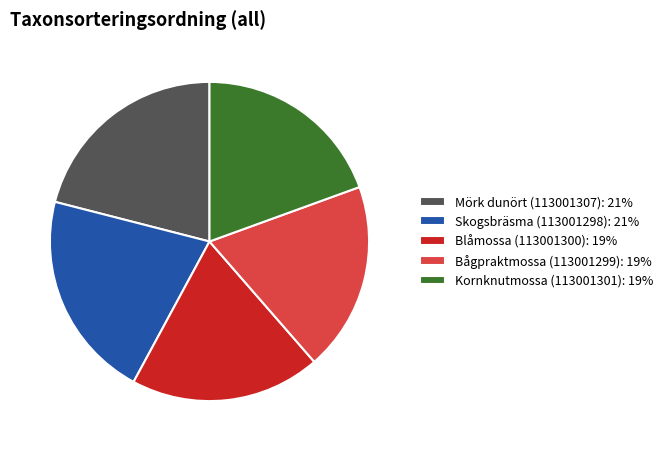

How many slices are in this pie chart?

5